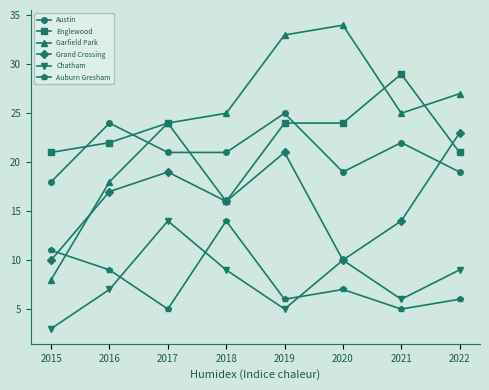

What is the spread (max minus min) of values at 2021?

24